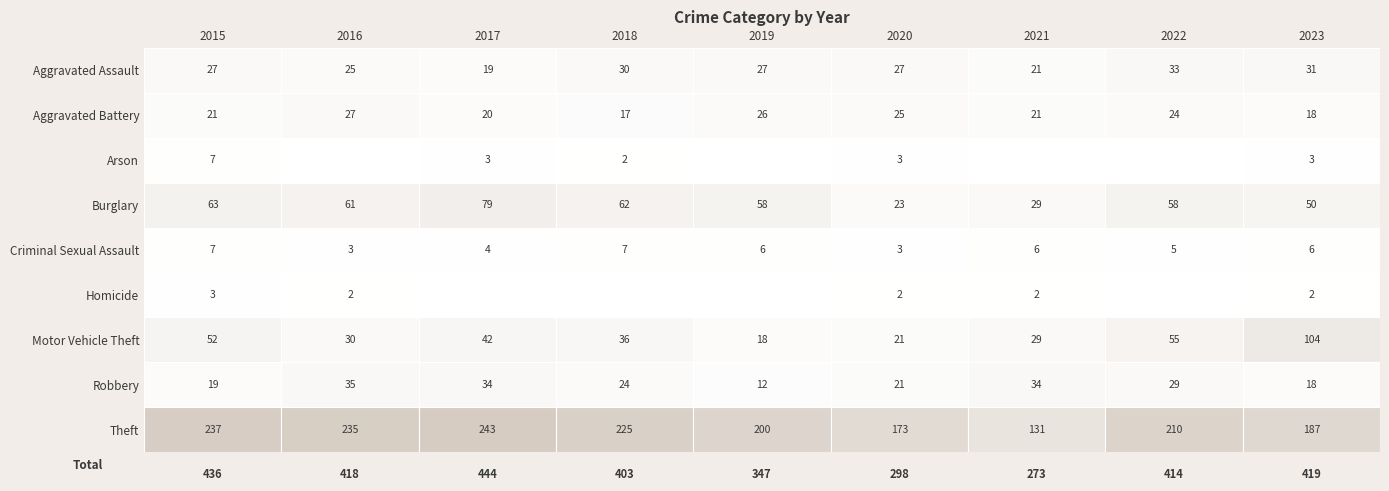

At which category does the chart reach its minimum across all series?

2016